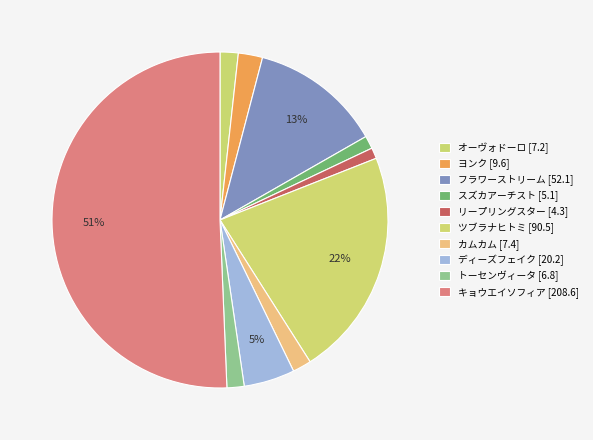

How many slices are in this pie chart?

10